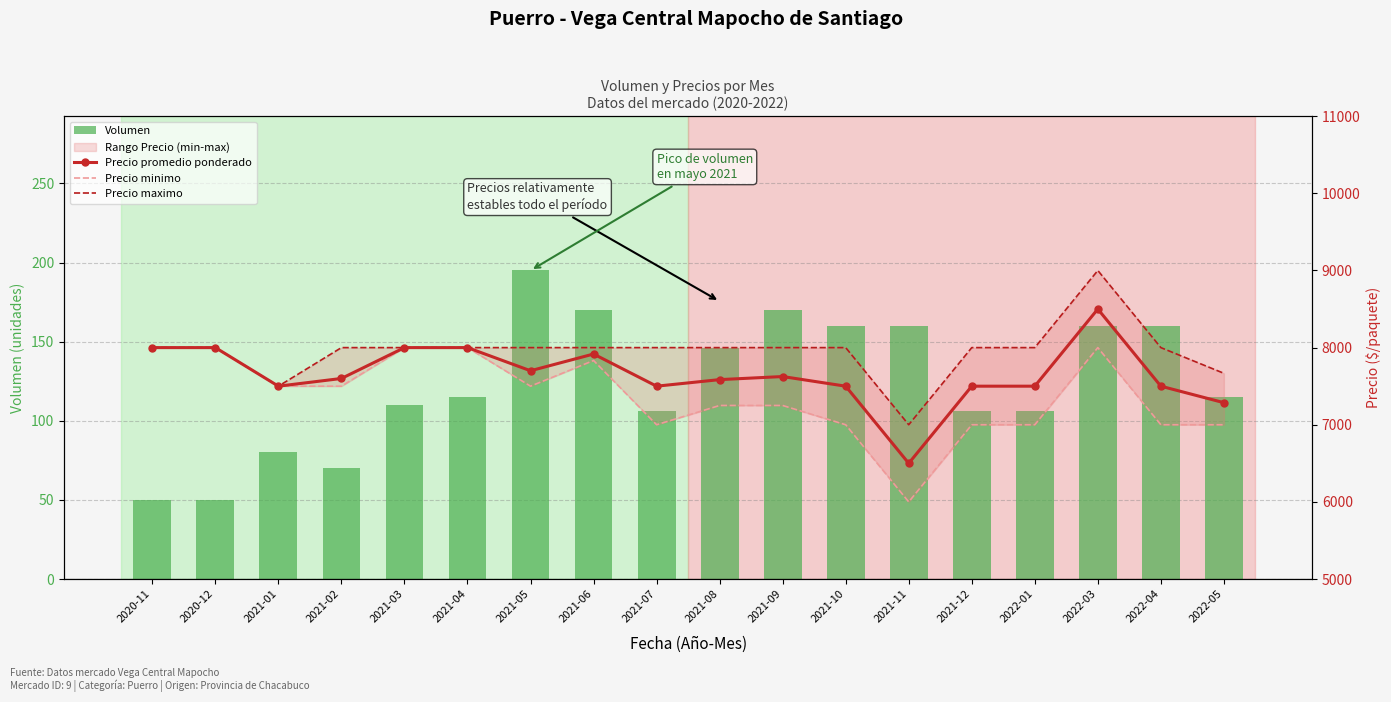

True or false: Precio promedio ponderado has a value of 9443 at 2021-11.

False